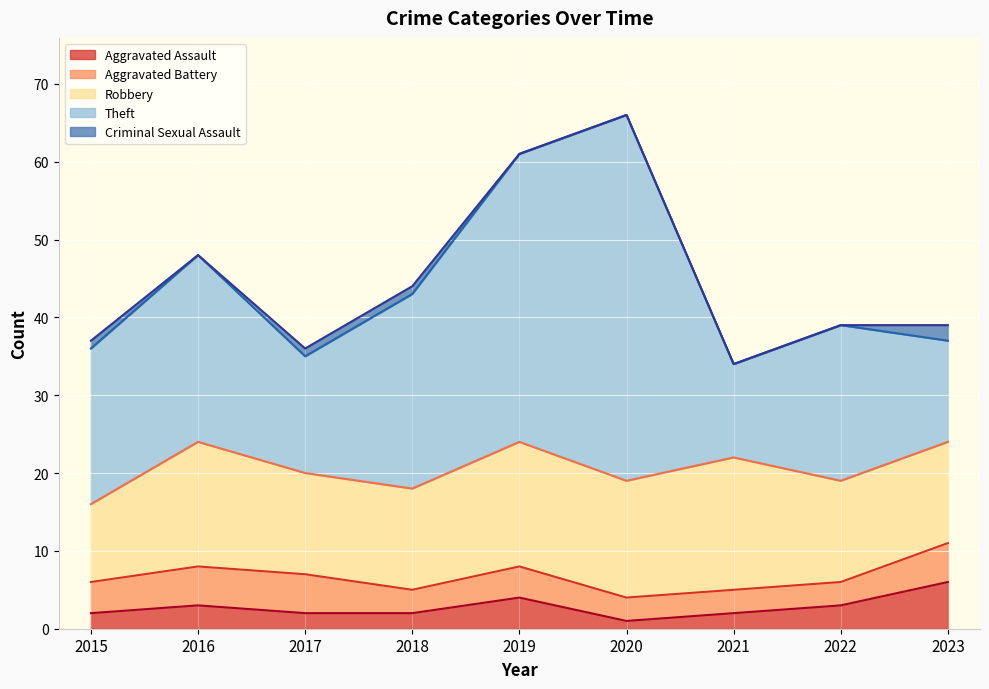

List the series in order of their peak value, highest first.

Theft, Robbery, Aggravated Assault, Aggravated Battery, Criminal Sexual Assault